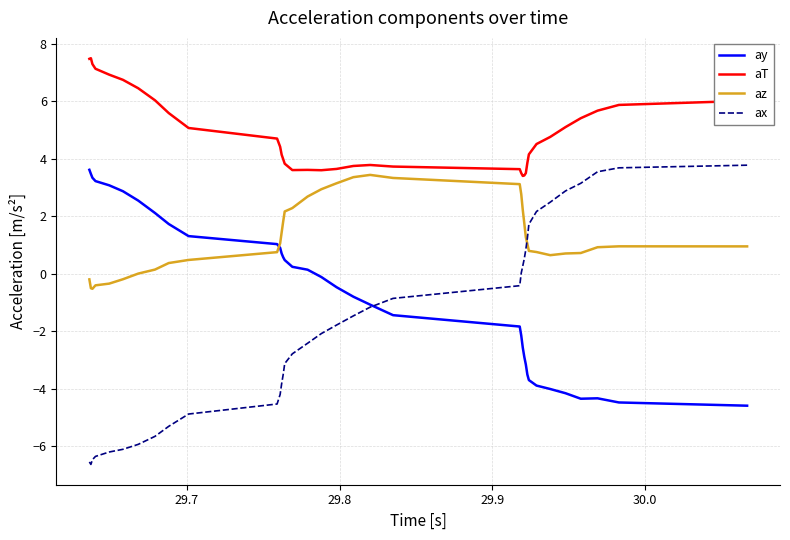

What is the smallest value displayed?

-6.6